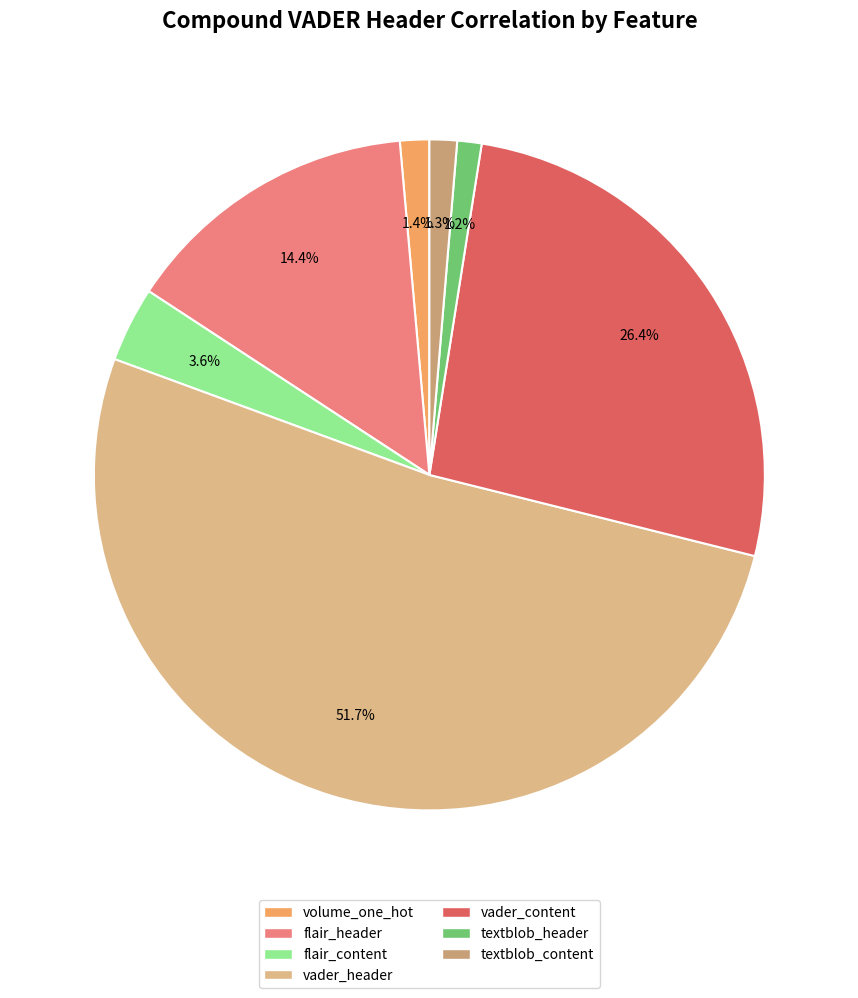

What is the largest slice in the pie chart?

vader_header